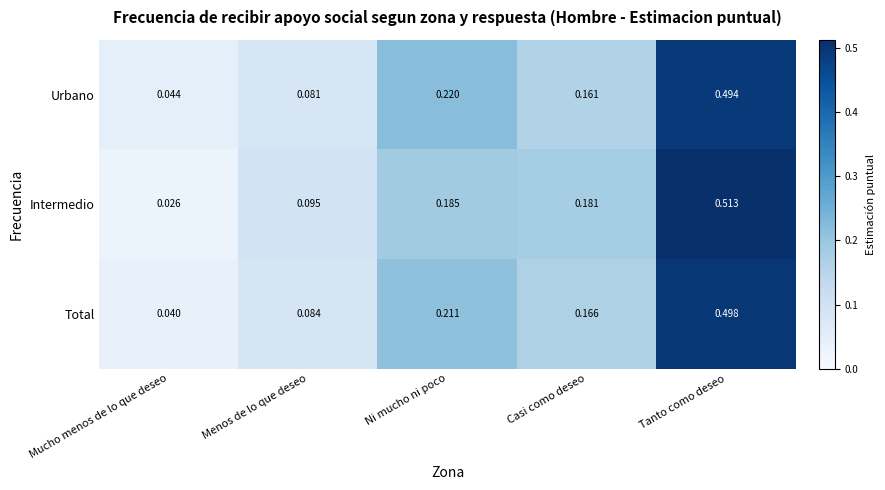

How many distinct data groups are displayed?

3